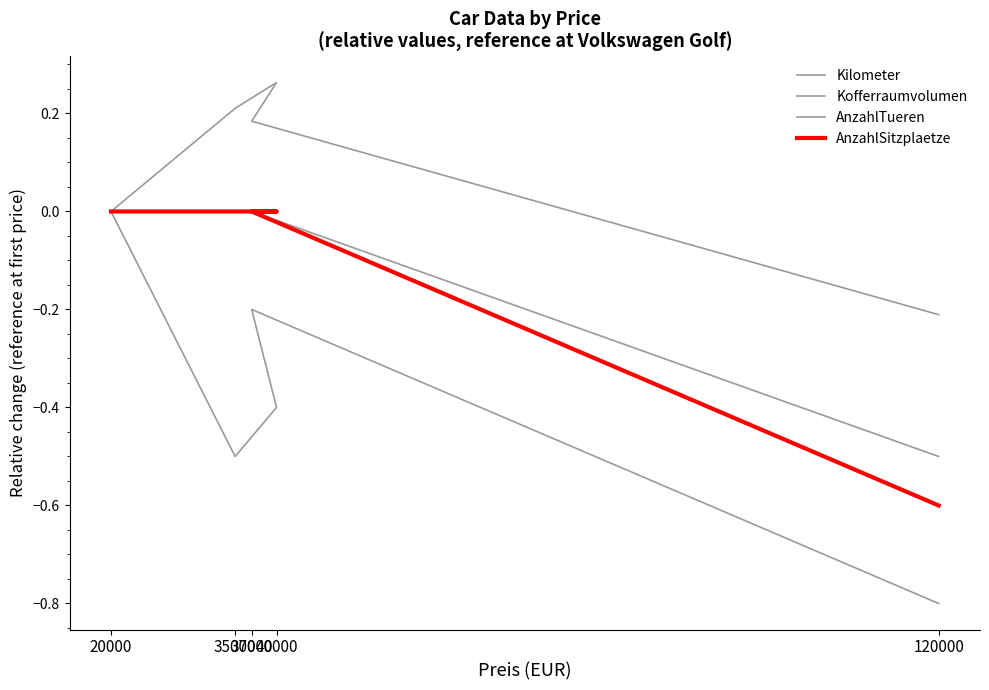

The Kilometer series shows -0.3 at 37000. True or false?

False